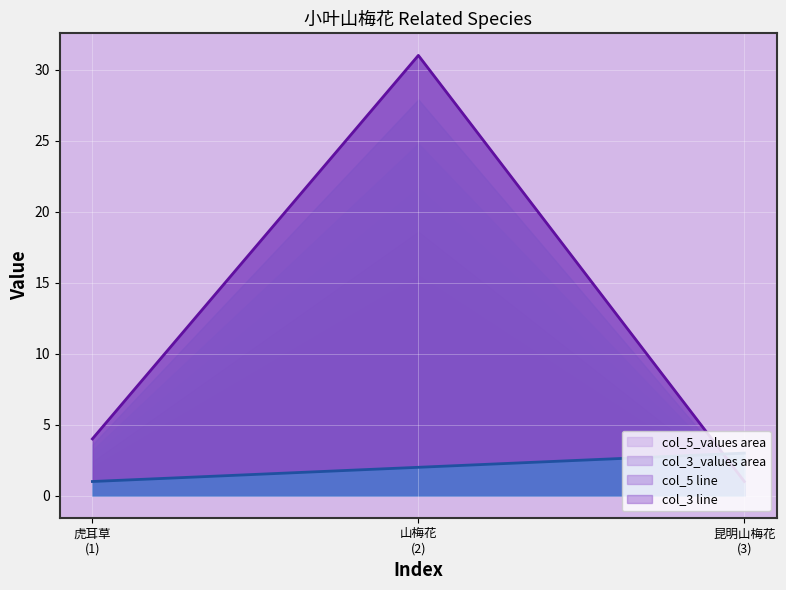

Which series changed the most between 山梅花
(2) and 昆明山梅花
(3)?

col_5 line